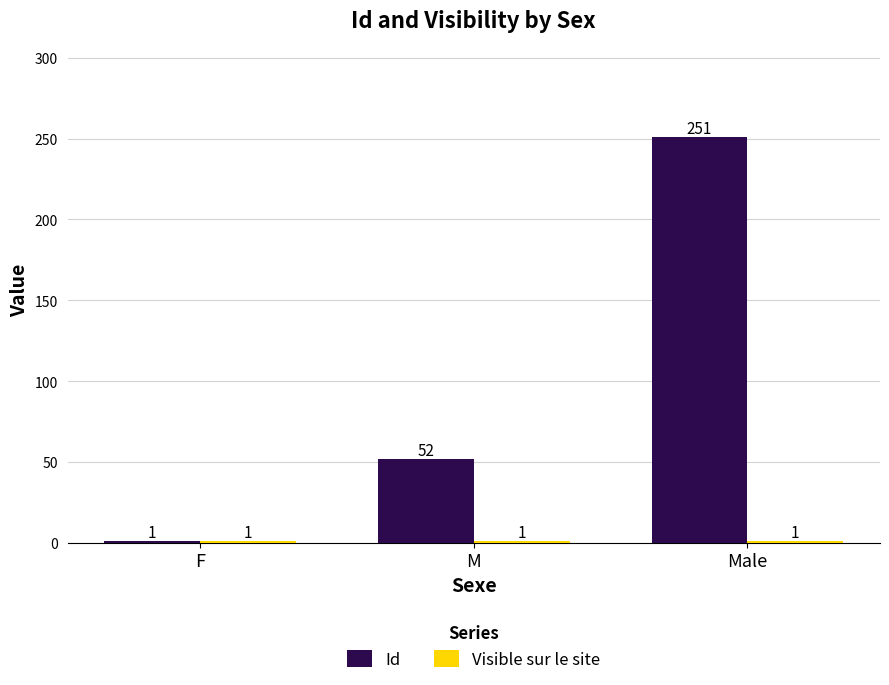

How many bars are there in each group?

2